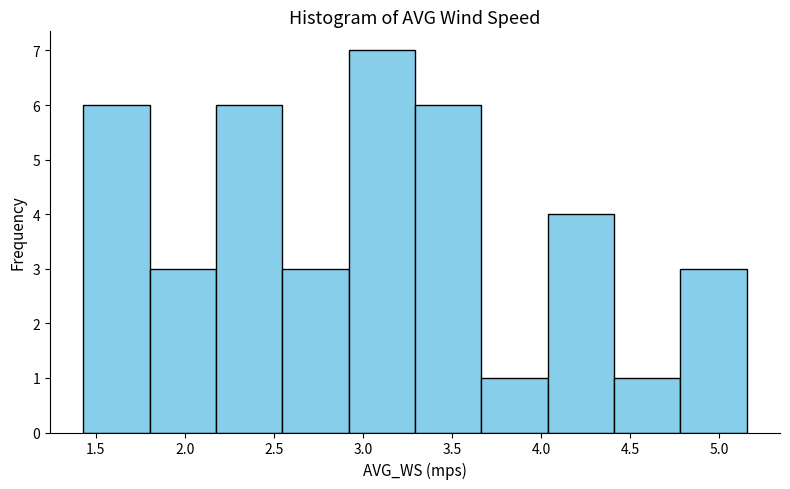

Reading left to right, transcribe this chart: for each bar, give the range it covers on the x-axis and its height. Neither the bar edges nor the heights are printed on the chart, so give them approximately, as read against the axes.

1.45 to 1.80: 6
1.80 to 2.15: 3
2.15 to 2.55: 6
2.55 to 2.90: 3
2.90 to 3.30: 7
3.30 to 3.65: 6
3.65 to 4.05: 1
4.05 to 4.40: 4
4.40 to 4.80: 1
4.80 to 5.15: 3